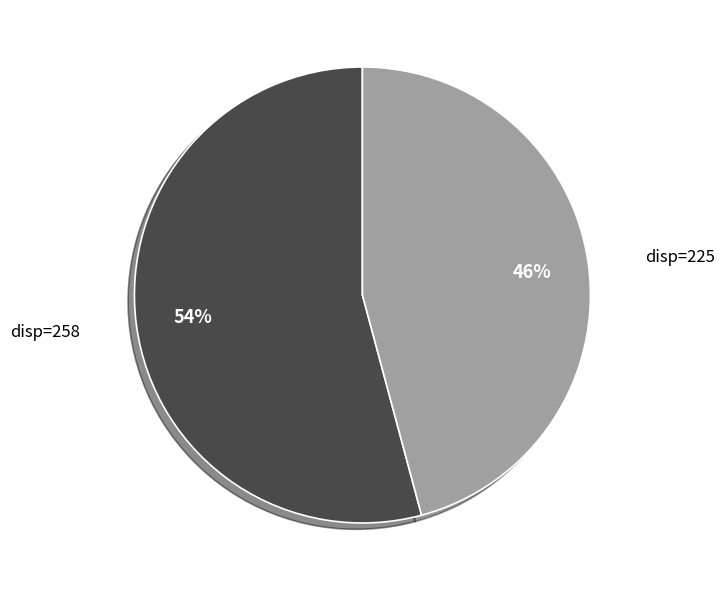

Is there a majority slice in this chart?

Yes